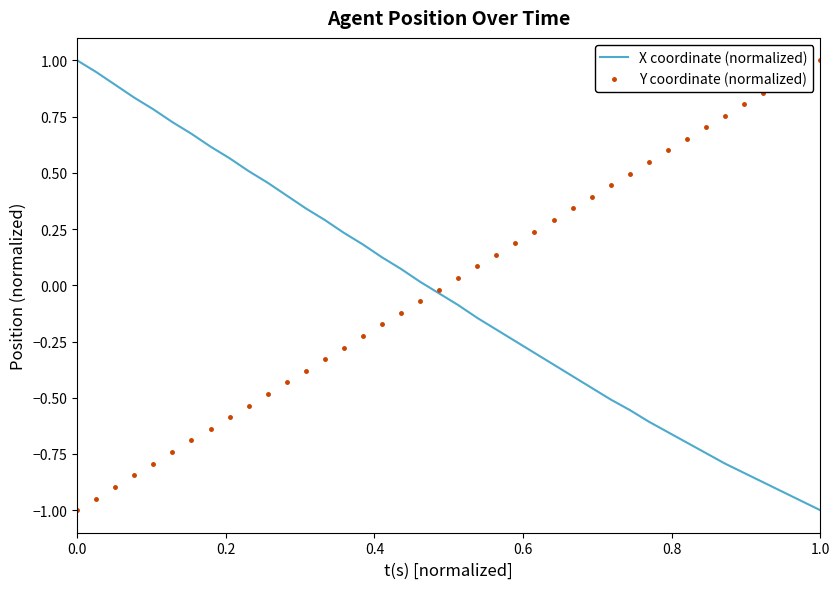

How many times do X coordinate (normalized) and Y coordinate (normalized) cross each other?

1